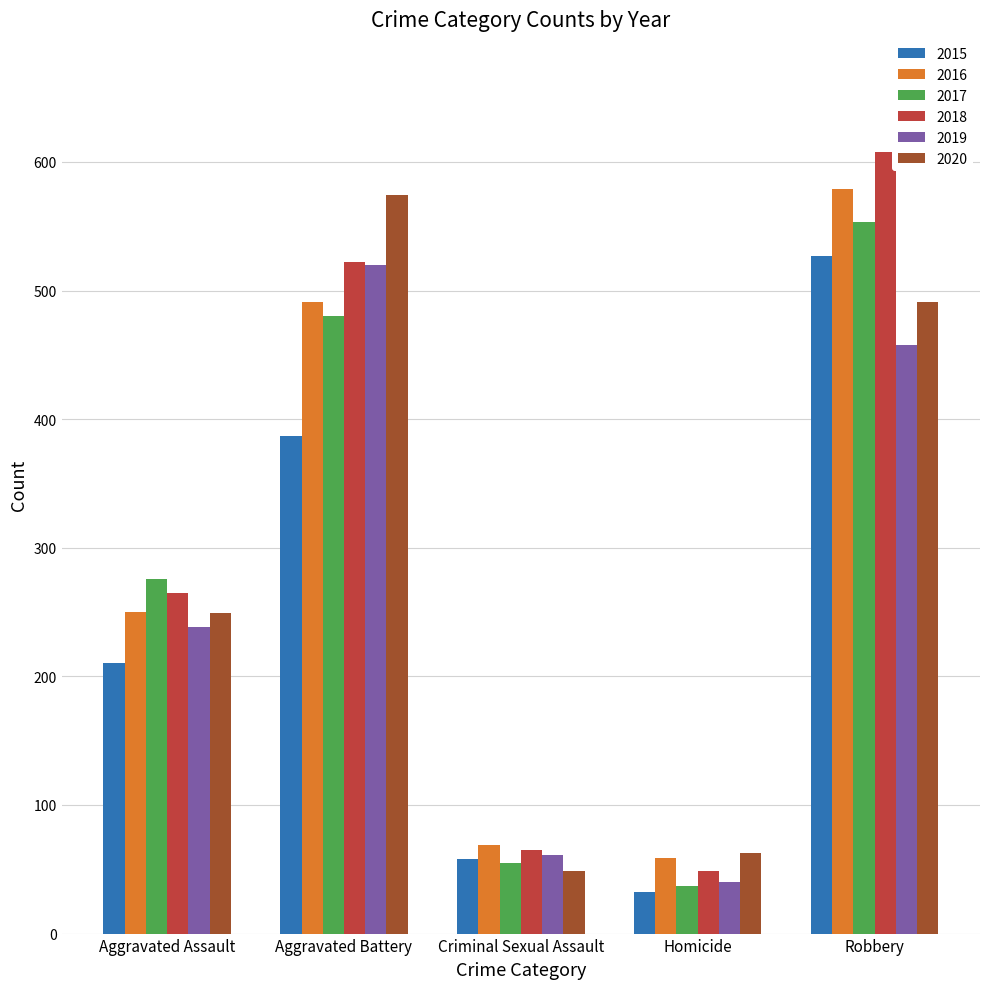

What is the smallest value displayed?

32